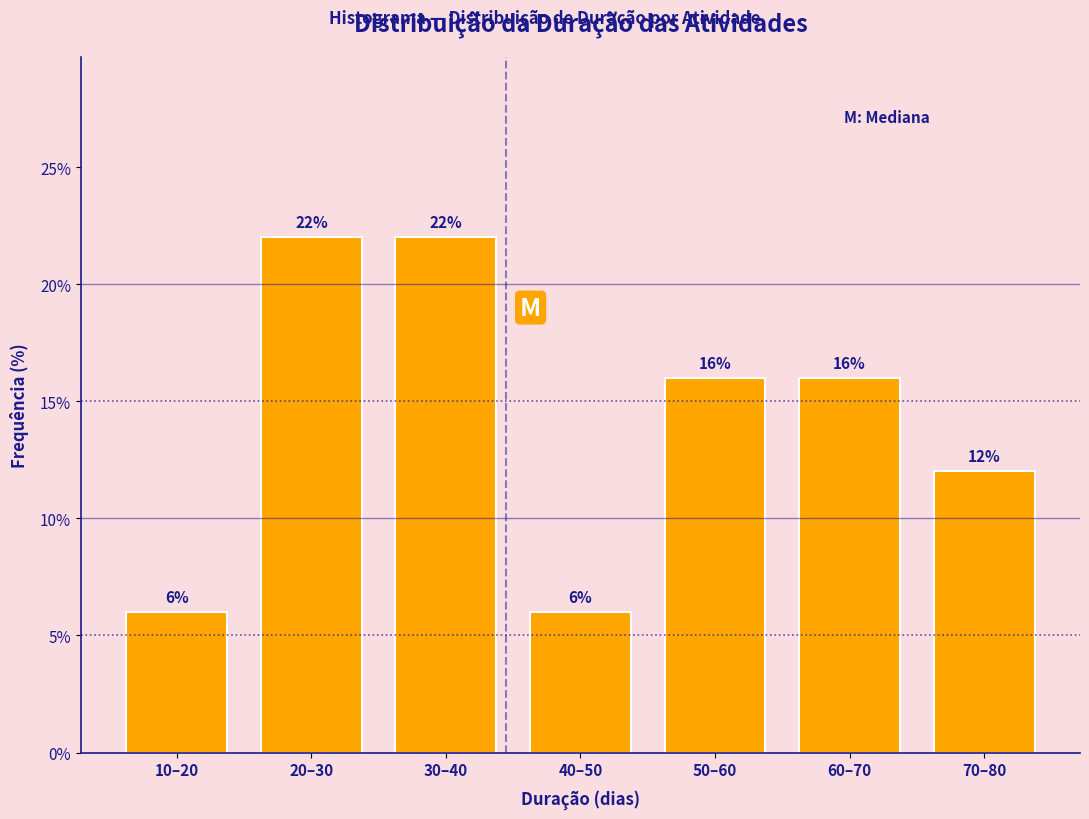

Reading left to right, extract all data points from this chart.

10–20=6	20–30=22	30–40=22	40–50=6	50–60=16	60–70=16	70–80=12